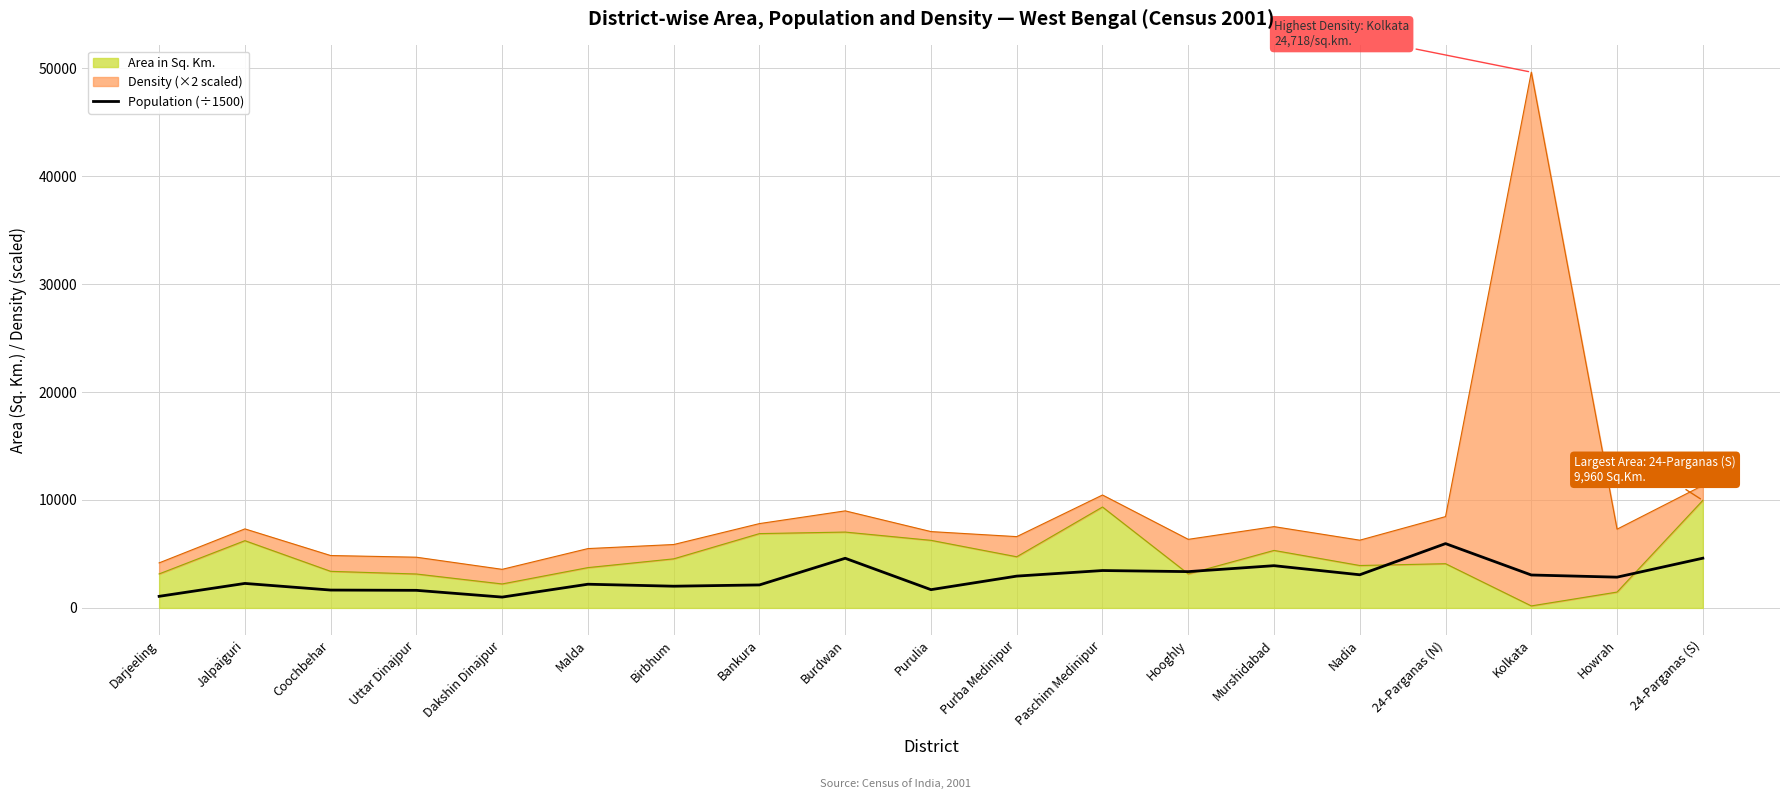

True or false: there are more than 0 points higher than both neighbors.

True